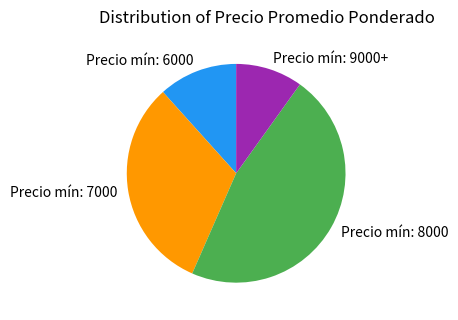

Combined, do Precio mín: 8000 and Precio mín: 7000 account for over 50%?

Yes